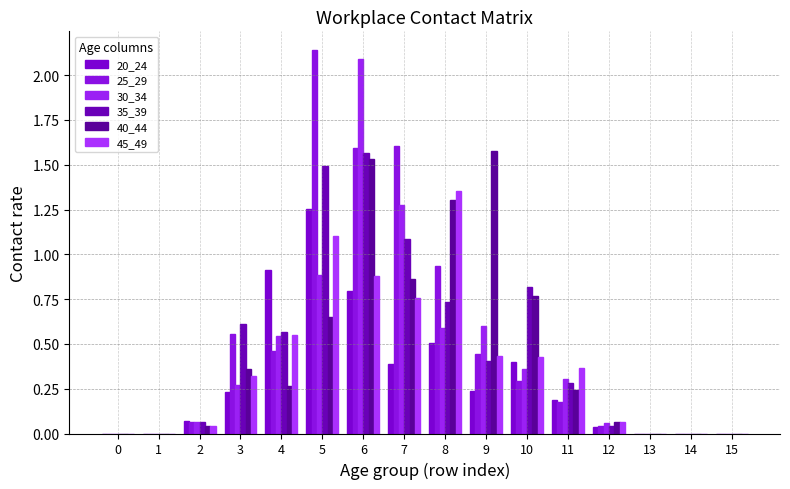

Reading left to right, list all the values displayed in this chart.

20_24: 0.0	0.0	0.1	0.2	0.9	1.3	0.8	0.4	0.5	0.2	0.4	0.2	0.0	0.0	0.0	0.0
25_29: 0.0	0.0	0.1	0.6	0.5	2.1	1.6	1.6	0.9	0.4	0.3	0.2	0.0	0.0	0.0	0.0
30_34: 0.0	0.0	0.1	0.3	0.5	0.9	2.1	1.3	0.6	0.6	0.4	0.3	0.1	0.0	0.0	0.0
35_39: 0.0	0.0	0.1	0.6	0.6	1.5	1.6	1.1	0.7	0.4	0.8	0.3	0.0	0.0	0.0	0.0
40_44: 0.0	0.0	0.0	0.4	0.3	0.7	1.5	0.9	1.3	1.6	0.8	0.2	0.1	0.0	0.0	0.0
45_49: 0.0	0.0	0.0	0.3	0.6	1.1	0.9	0.8	1.4	0.4	0.4	0.4	0.1	0.0	0.0	0.0